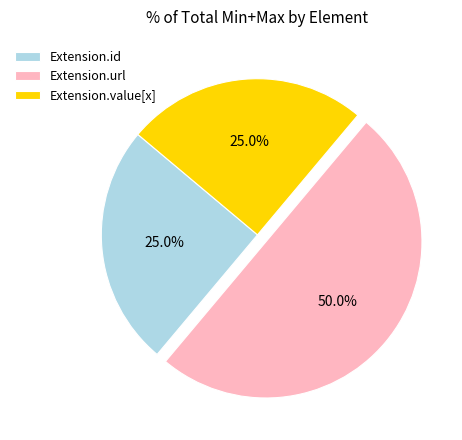

Is Extension.value[x] the majority of the pie?

No